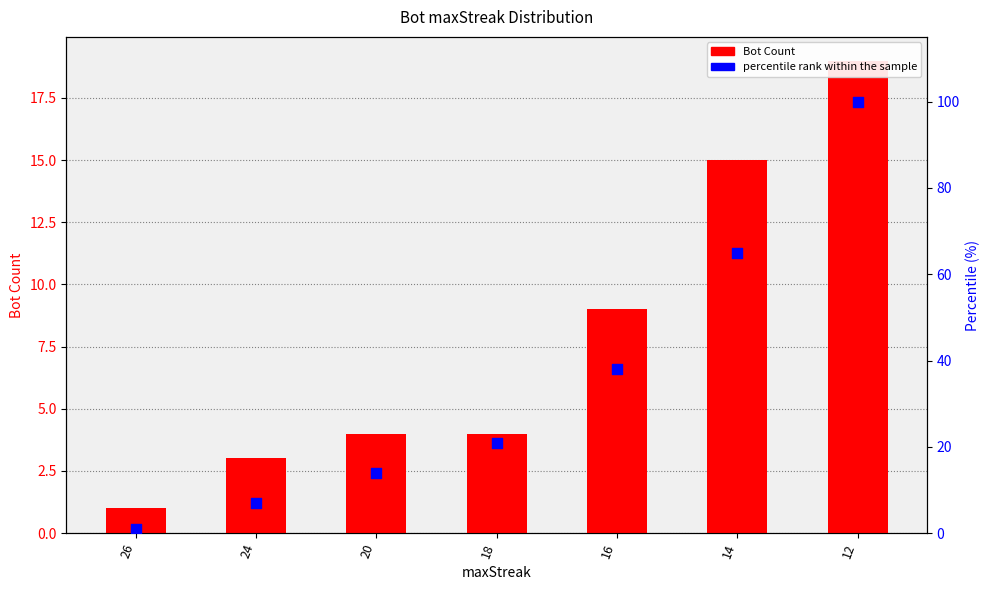

Which series has the widest spread of Y values?

percentile rank within the sample